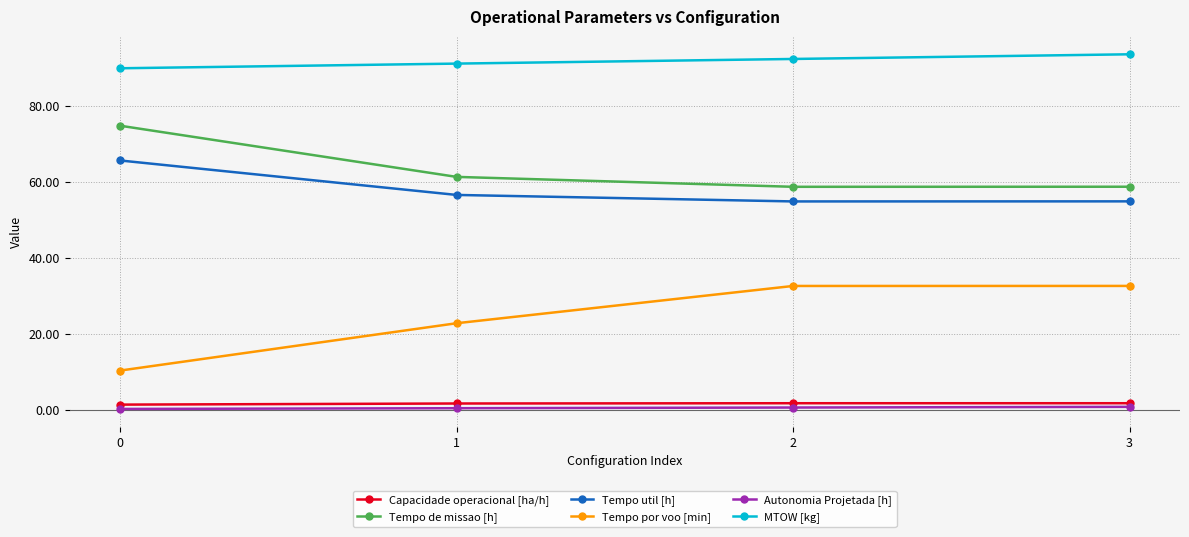

What is the difference between the highest and lowest values at 3?

92.8